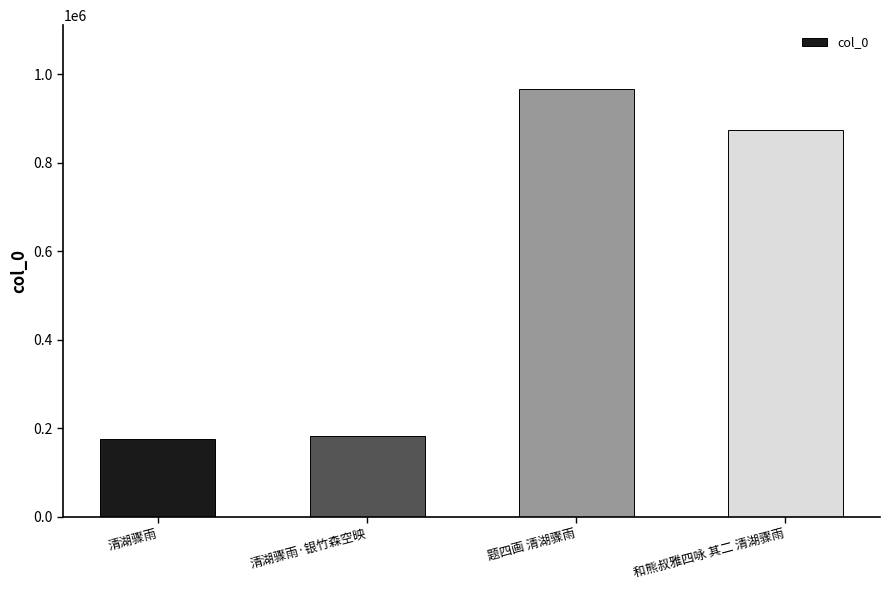

What is the average value?

549514